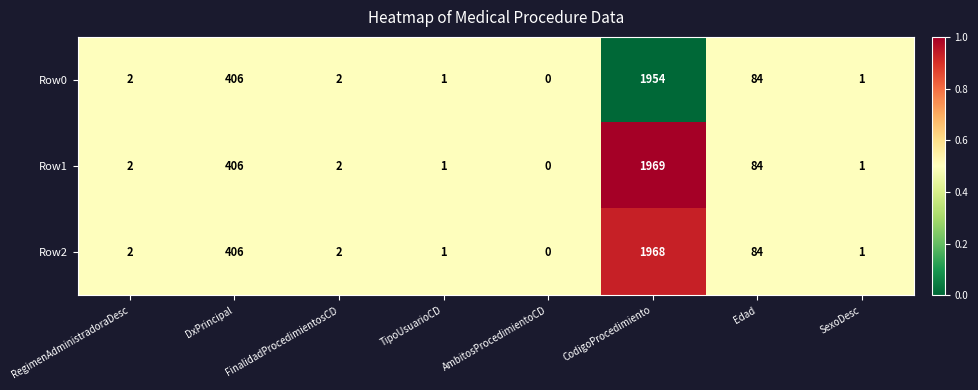

What is the total value across all series at SexoDesc?

3